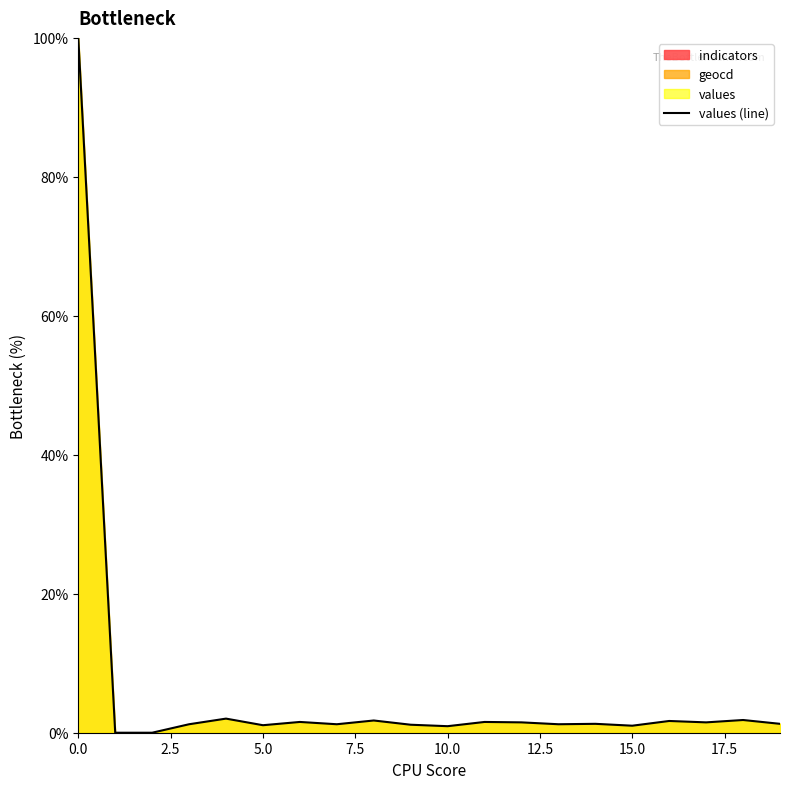

What position from the left is 7.5?

4